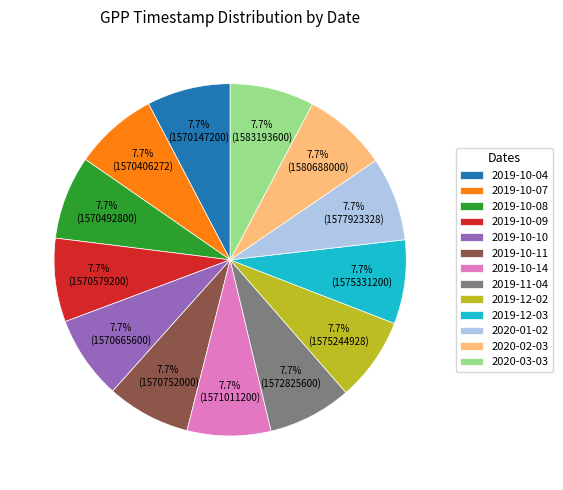

What percentage is the 2020-03-03 slice, to the nearest percent?

8%